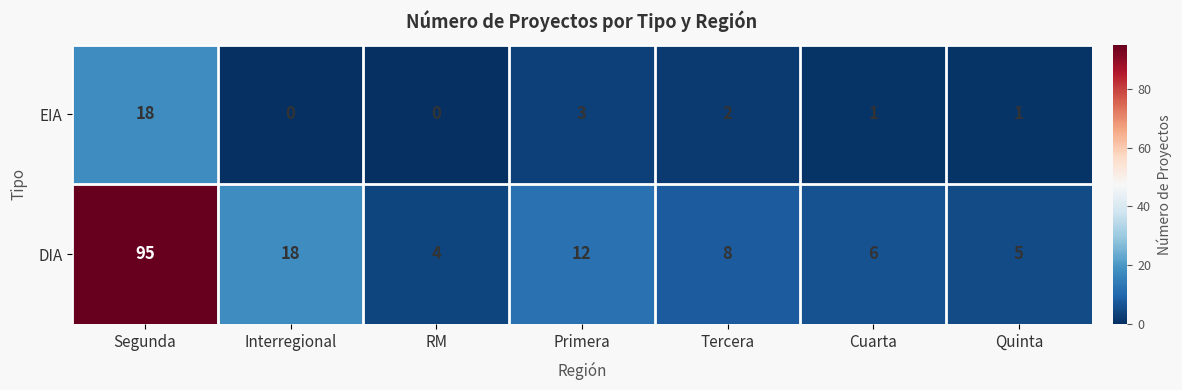

At which label does EIA first exceed 1?

Segunda